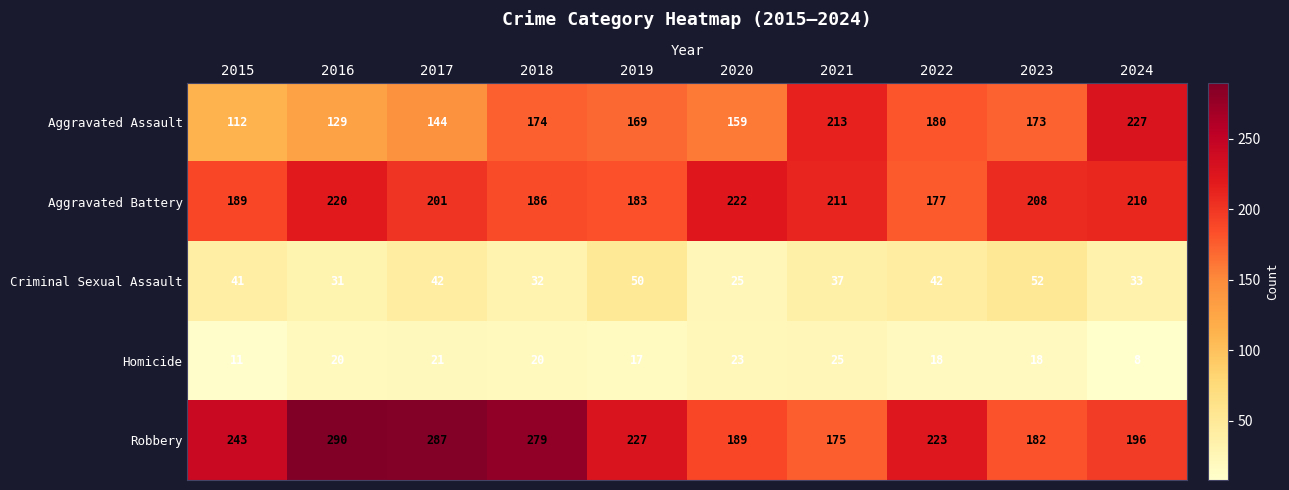

List the labels in order of Aggravated Assault value, smallest first.

2015, 2016, 2017, 2020, 2019, 2023, 2018, 2022, 2021, 2024